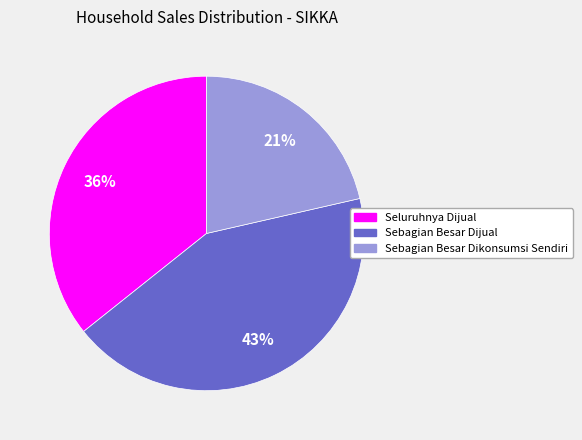

What is the largest slice in the pie chart?

Sebagian Besar Dijual